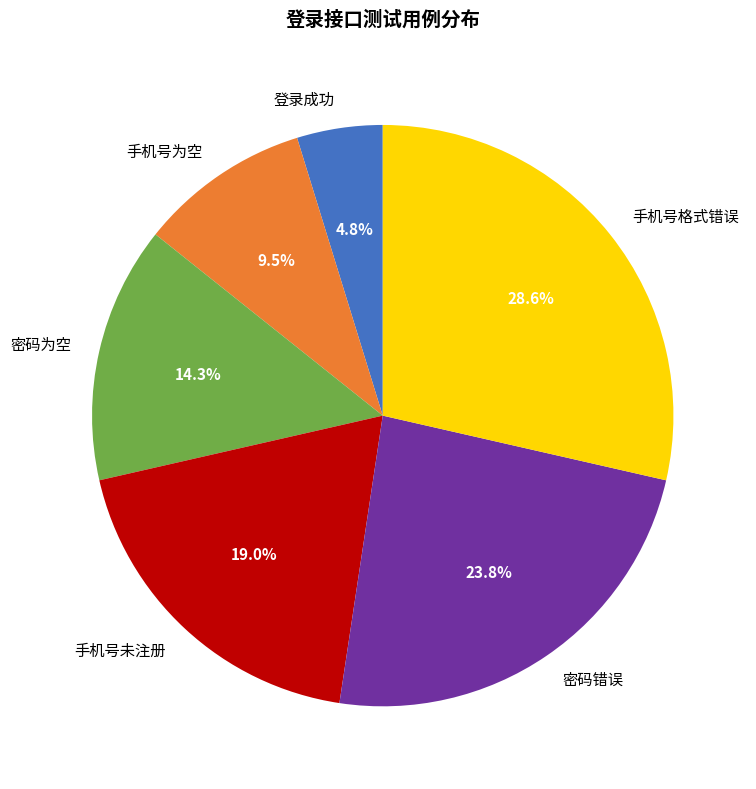

Combined, what portion of the pie is 手机号未注册 and 手机号格式错误?

47.6%